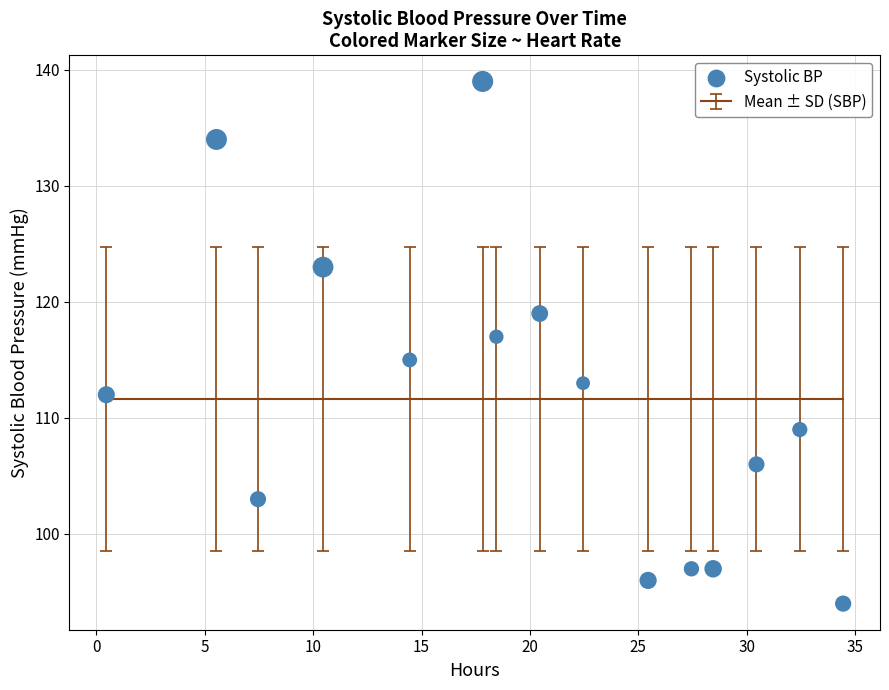

What is the range of Y values (max minus min)?

45